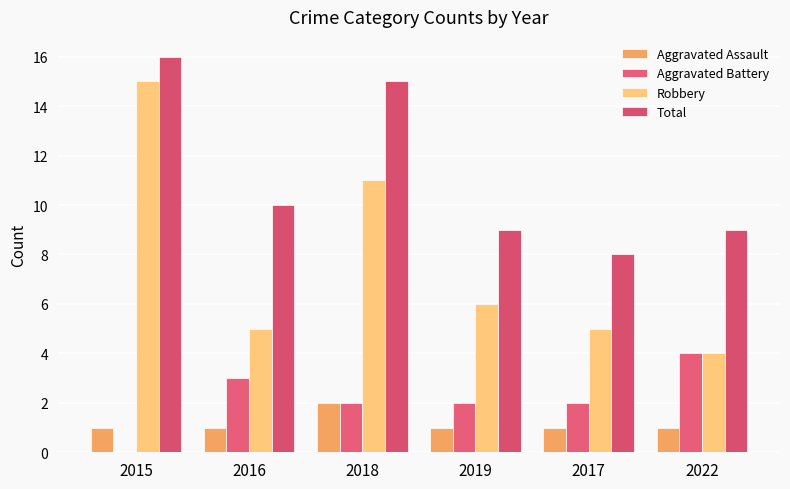

What is the sum of all Aggravated Battery values?

13